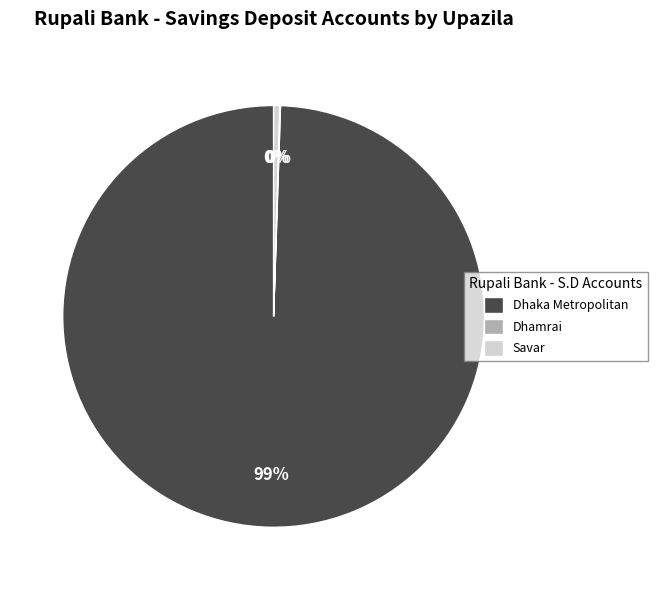

To the nearest percent, what is the average slice percentage?

33%